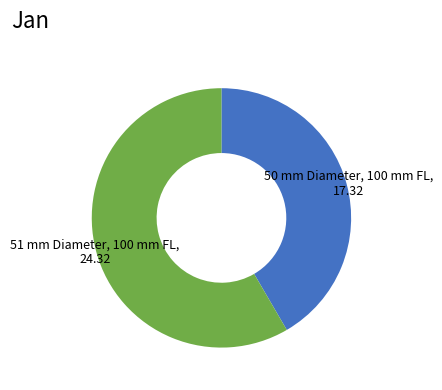

Does any single category account for the majority?

Yes